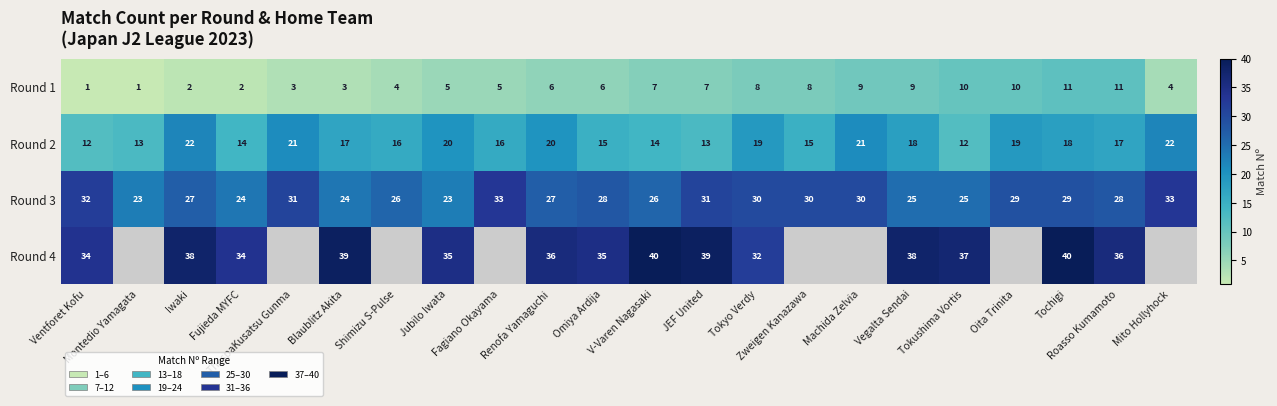

How many Round 2 values are between 14 and 20?

14